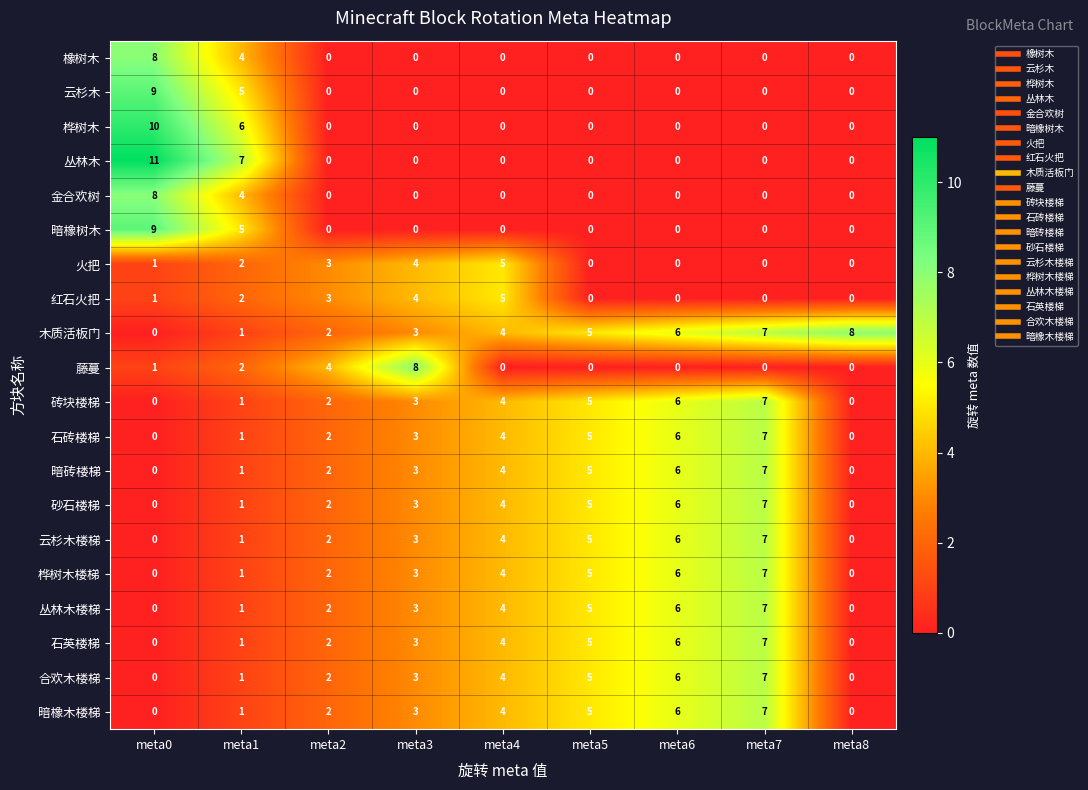

How many categories are shown in the chart?

9